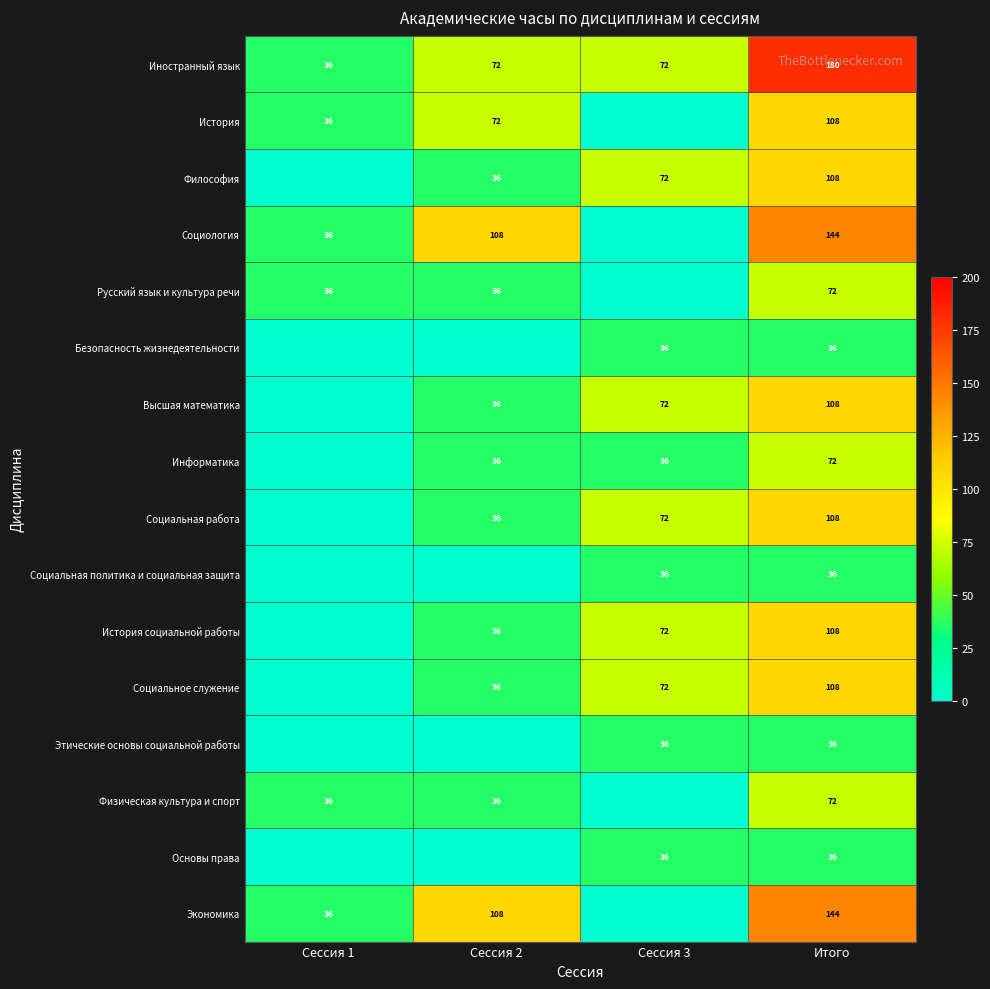

Count the Иностранный язык values in the range 72 to 180.

3